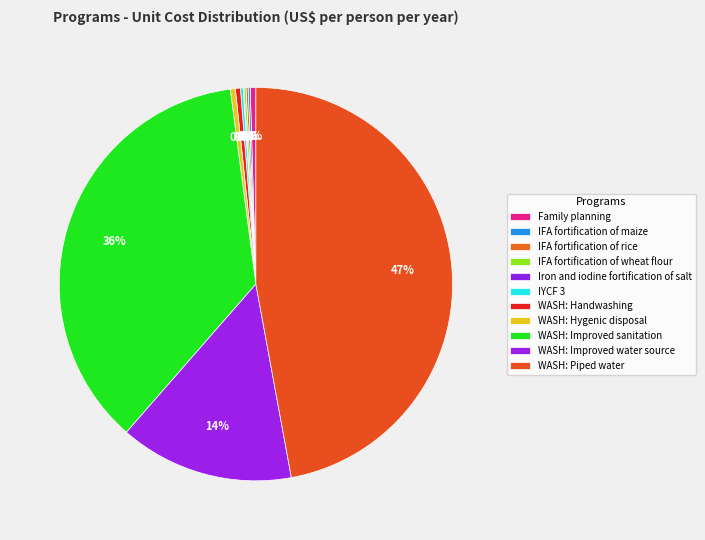

Is it true that Family planning is 0% of the pie?

True